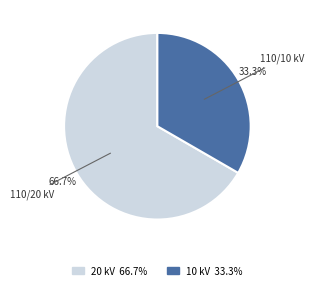

Is there any slice that represents more than half of the pie?

Yes